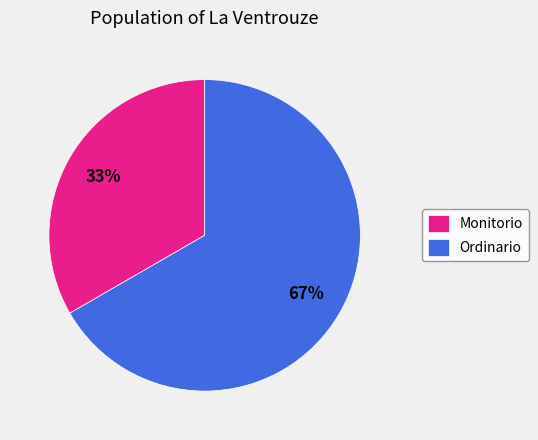

To the nearest percent, what percentage of the pie is Monitorio?

33%